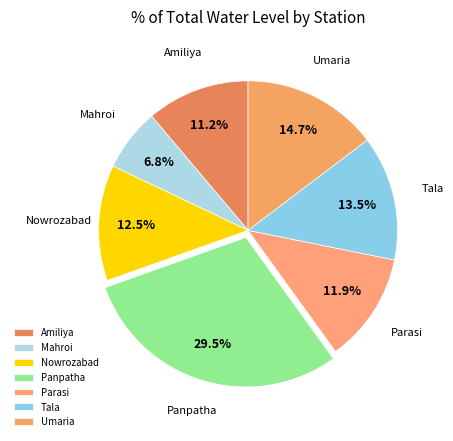

Do Nowrozabad and Panpatha together represent more than half of the pie?

No